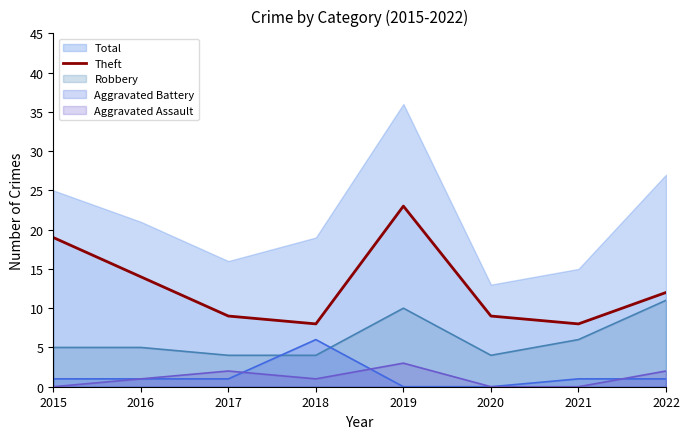

How many lines are shown in the chart?

5